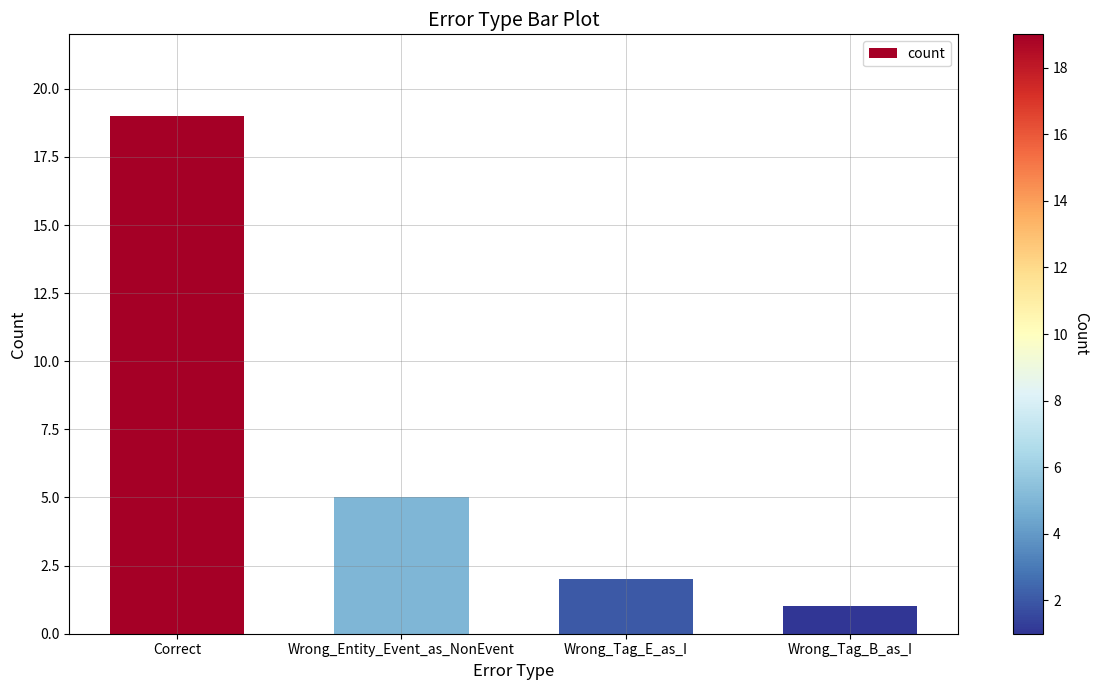

What position from the right is Wrong_Entity_Event_as_NonEvent?

3